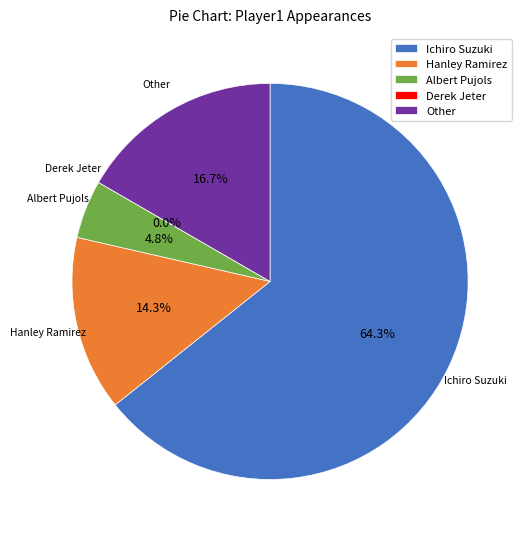

Which slice represents more than half of the pie?

Ichiro Suzuki